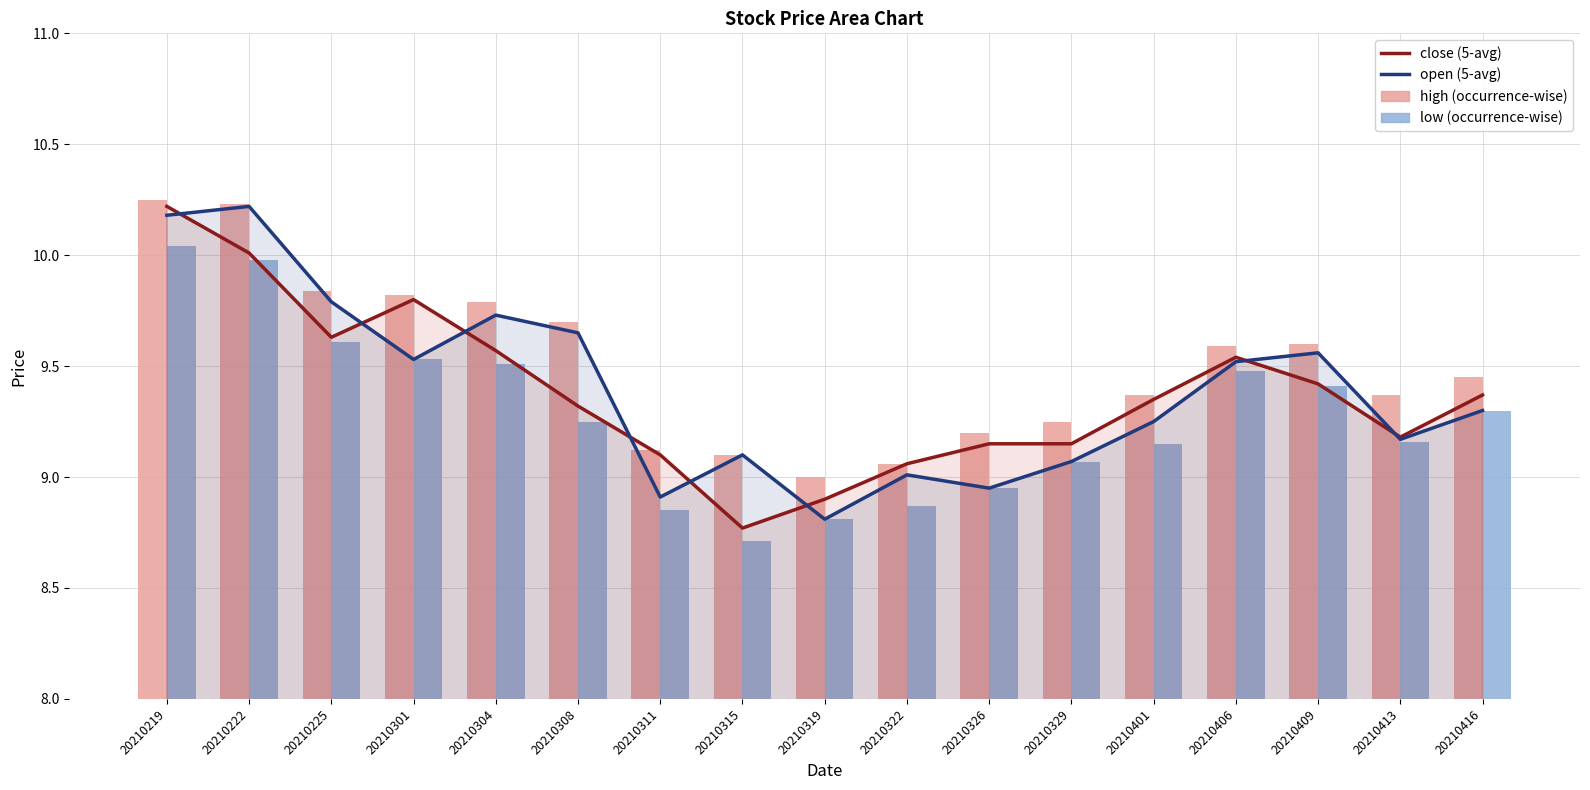

How many data points in high (occurrence-wise) are above 9?

16